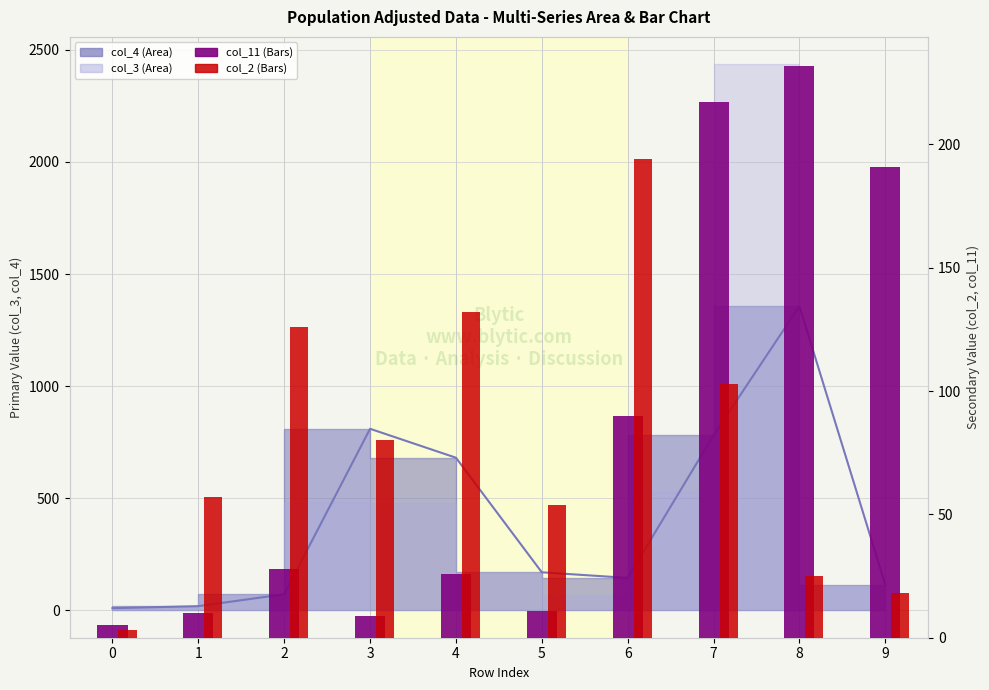

What is the maximum value for col_11 (Bars)?

232